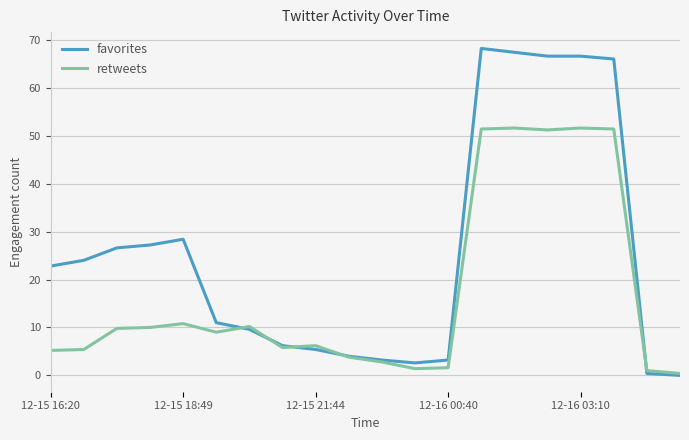

What is the difference between the maximum and second lowest values in the retweets series?

50.6